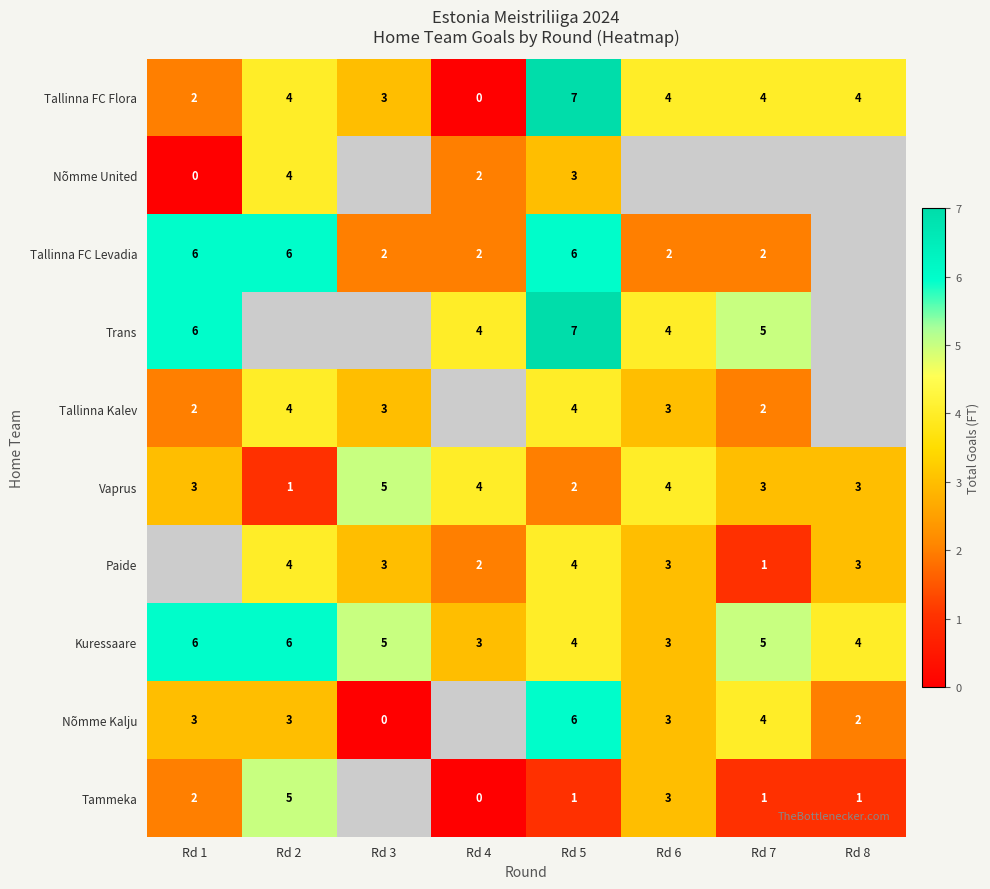

How many values in the Kuressaare series are below 5?

4